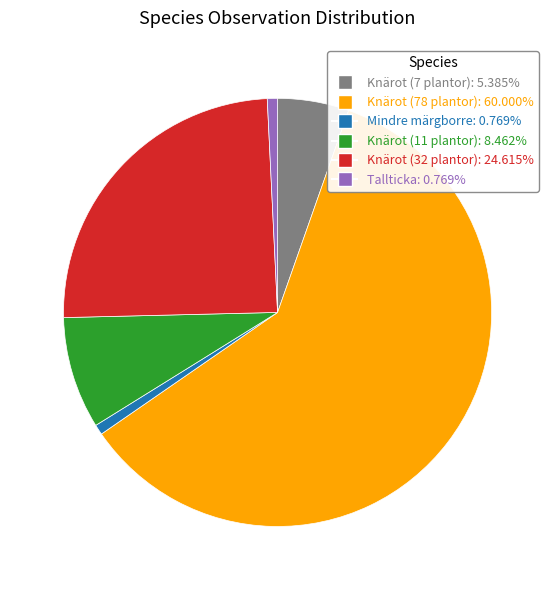

Does Knärot (78 plantor) account for over 50% of the chart?

Yes